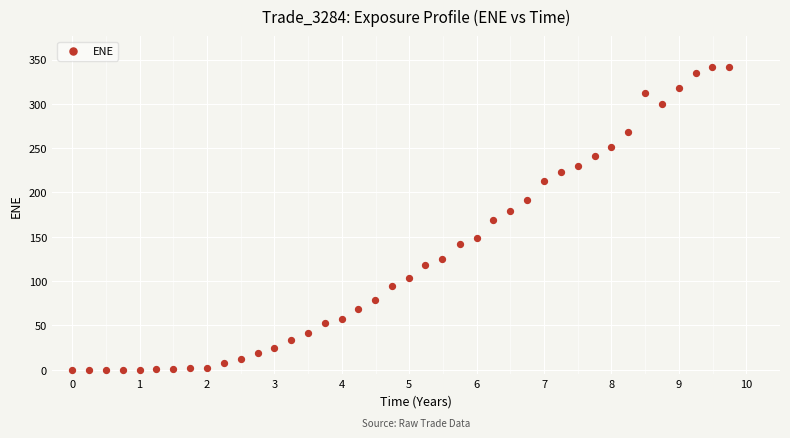

What is the range of Y values (max minus min)?

342.1